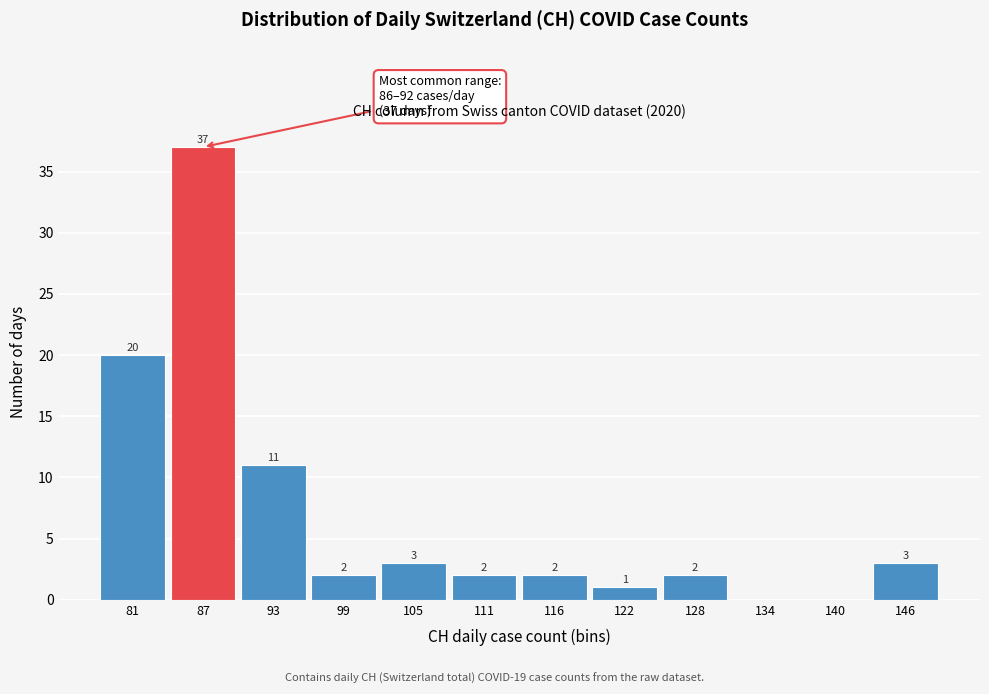

Reading right to left, what are all the values shown in this chart?

146=3	140=0	134=0	128=2	122=1	116=2	111=2	105=3	99=2	93=11	87=37	81=20